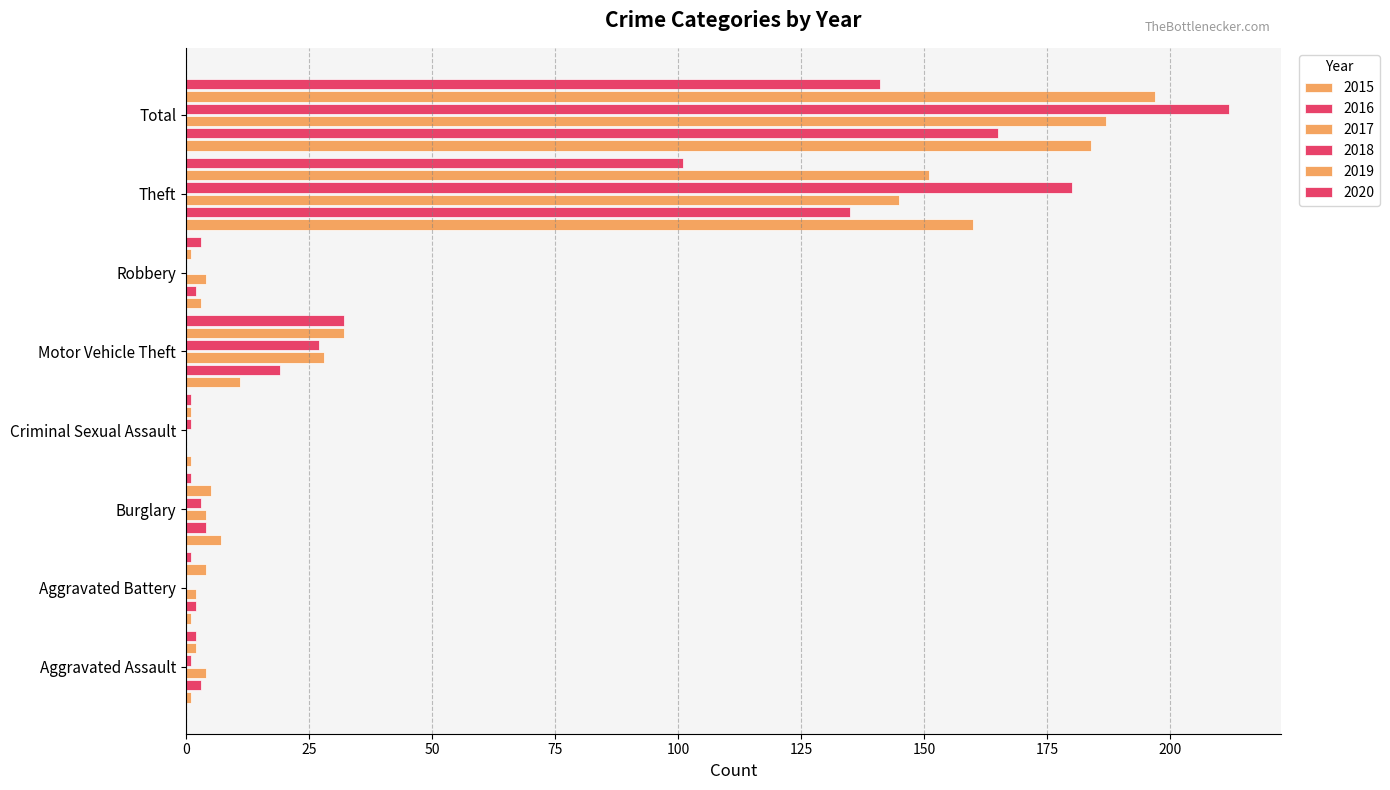

How many series are shown in this chart?

6